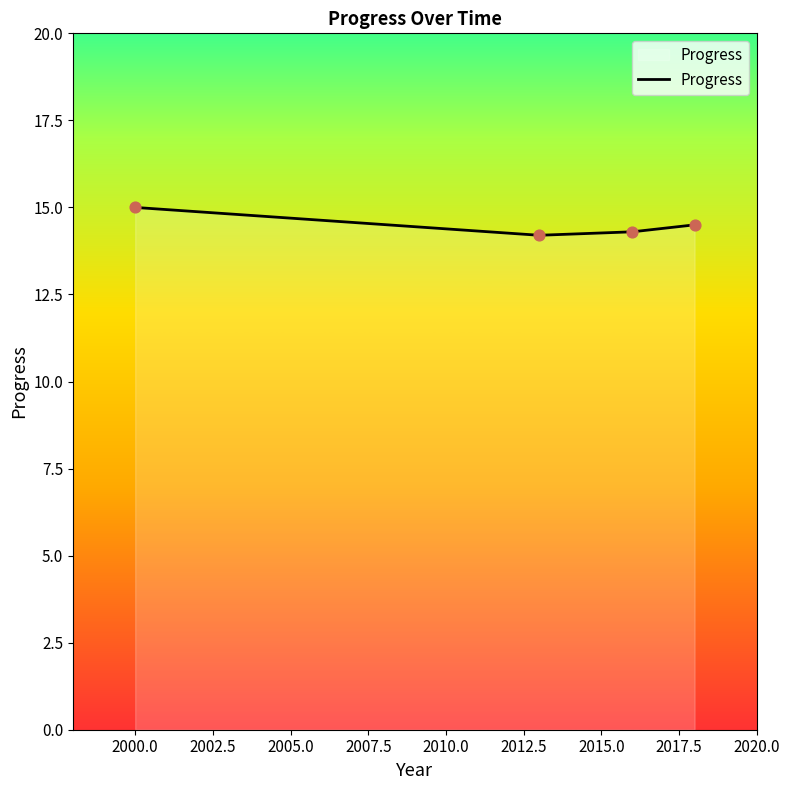

What is the sum of all values?

58.0